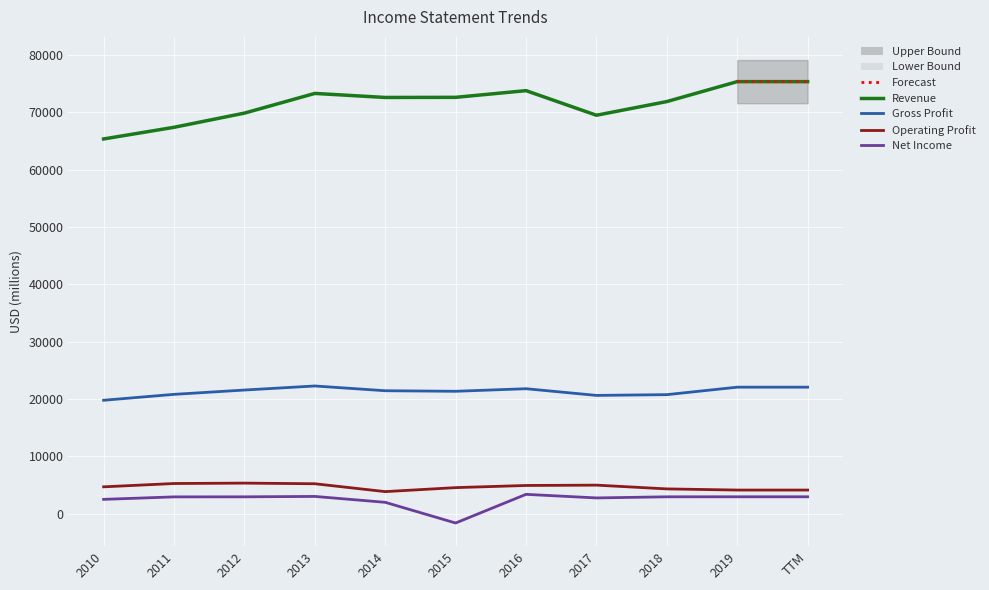

Between 2017 and 2013, which is larger?

2013